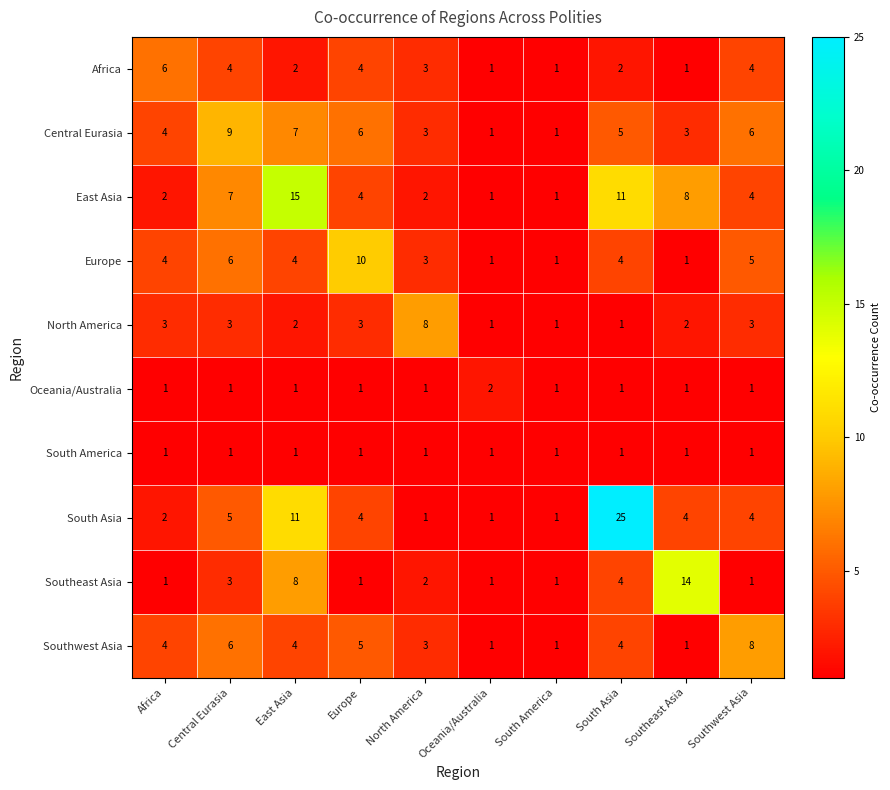

Which series has the largest range (max minus min)?

South Asia